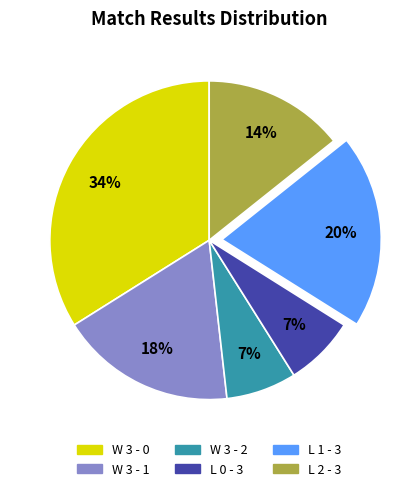

Is there any slice that represents more than half of the pie?

No